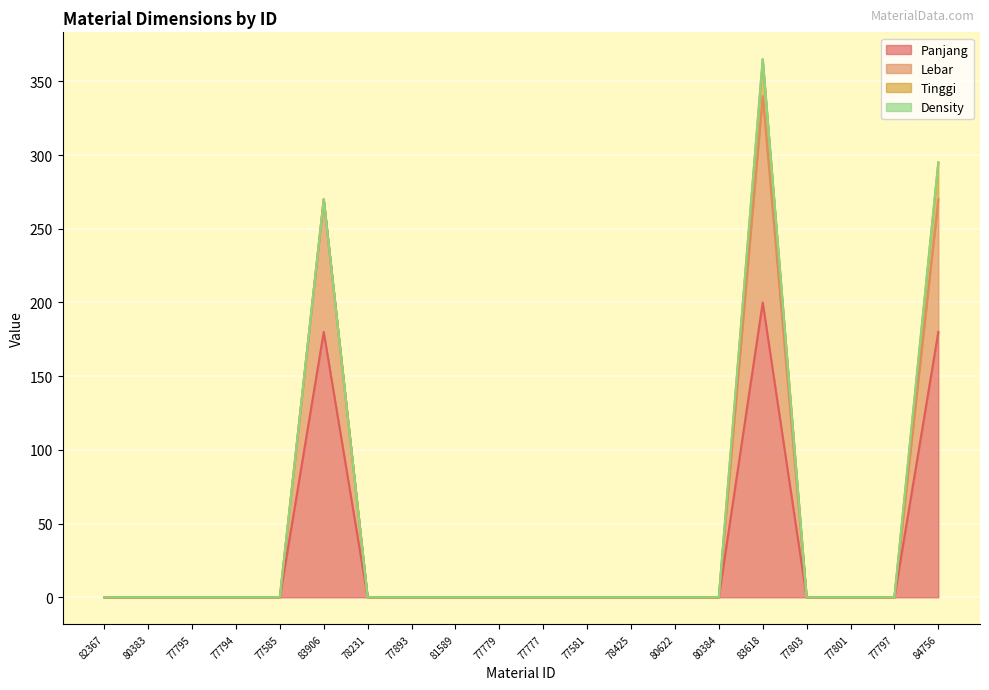

True or false: Panjang has a value of -82 at 77803.

False